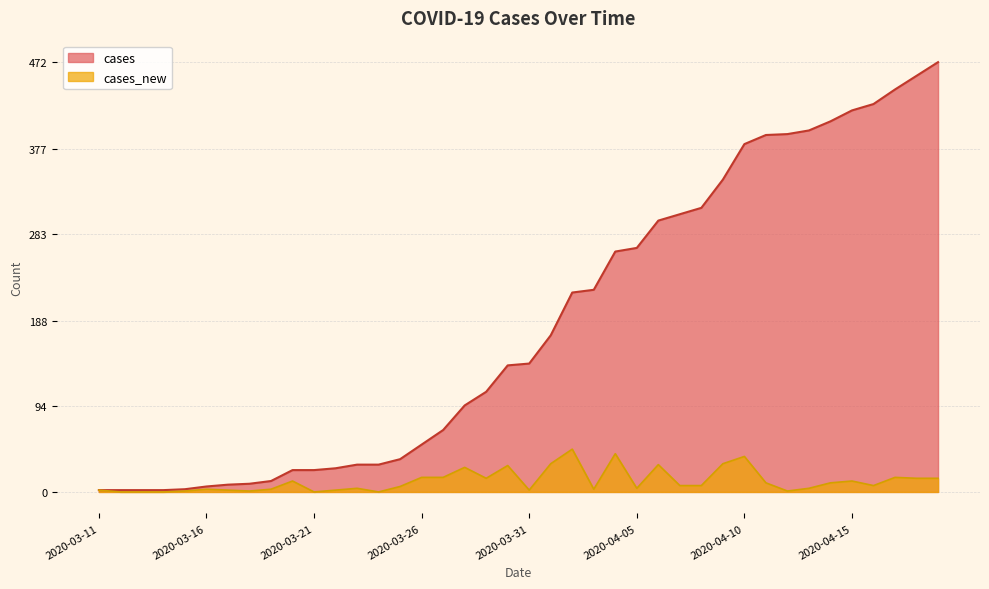

Which series has the largest range (max minus min)?

cases